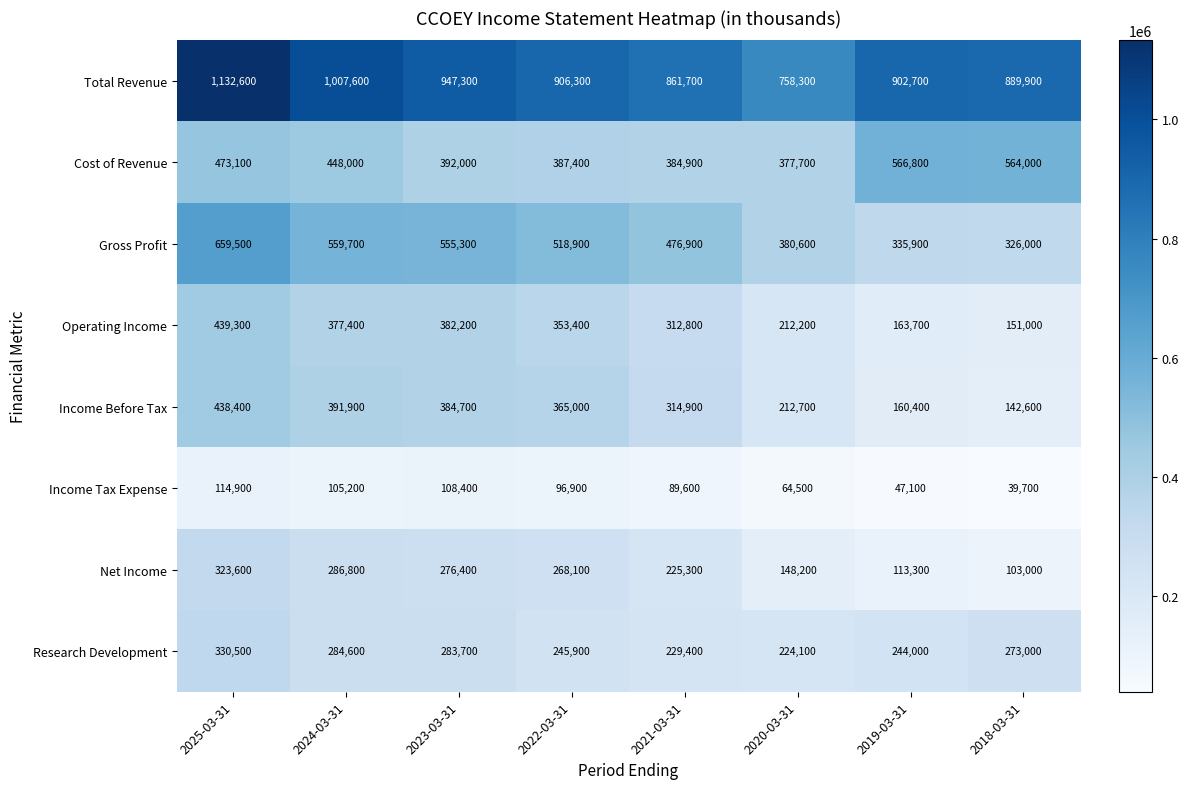

At which label is Research Development closest to 277300?

2018-03-31